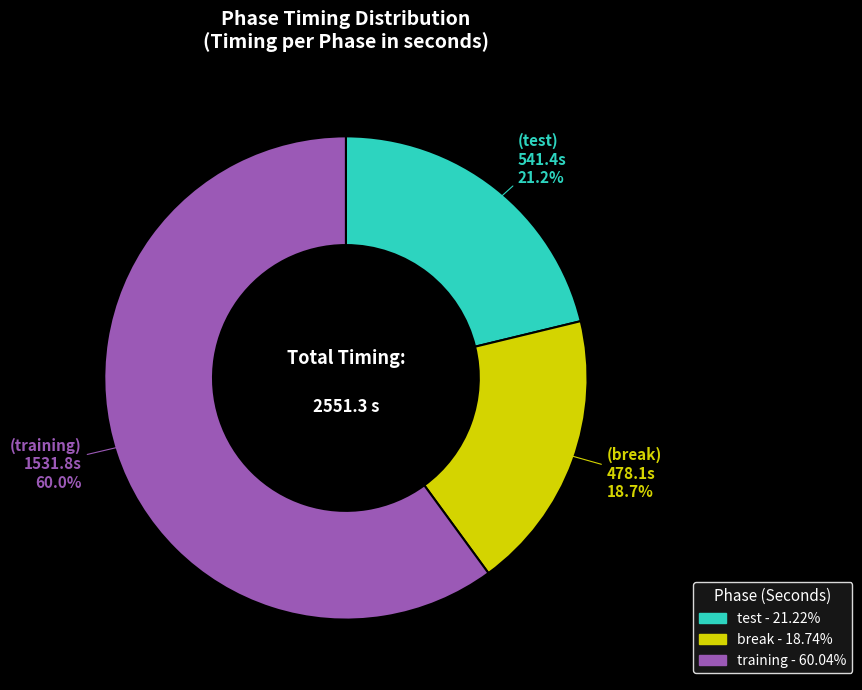

Count the number of slices in the pie.

3